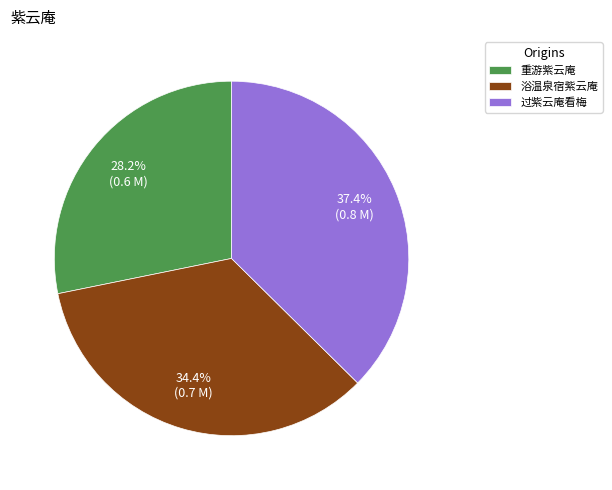

What is the largest slice in the pie chart?

过紫云庵看梅